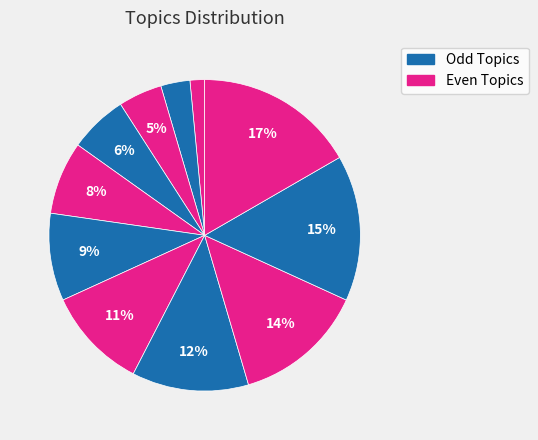

To the nearest percent, what is the difference between the largest and smallest slice percentages?

15%